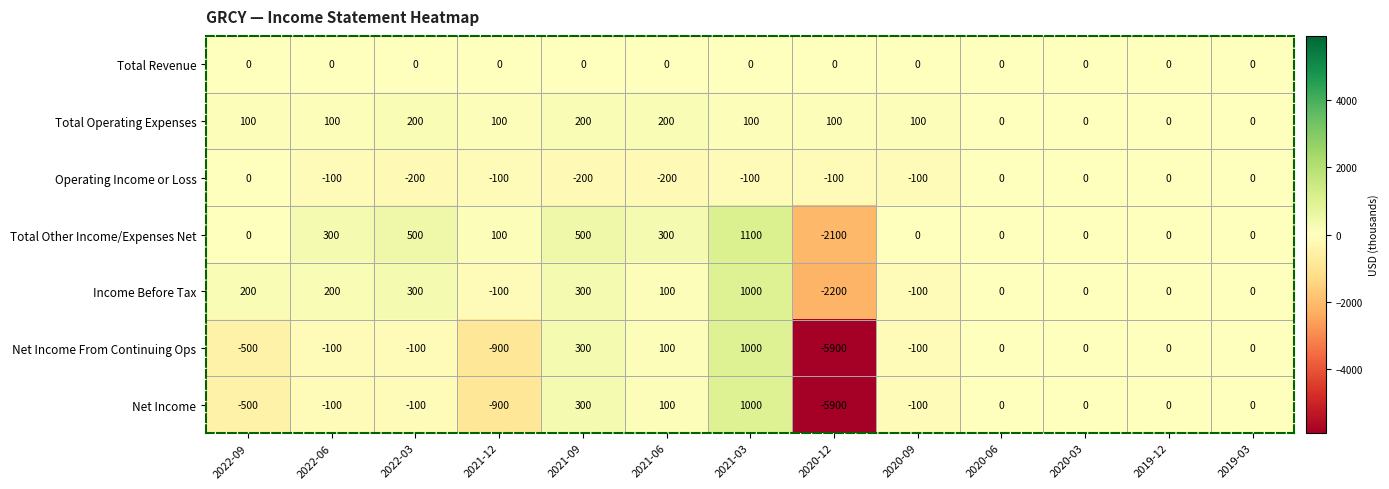

Which series has the largest total across all categories?

Total Operating Expenses